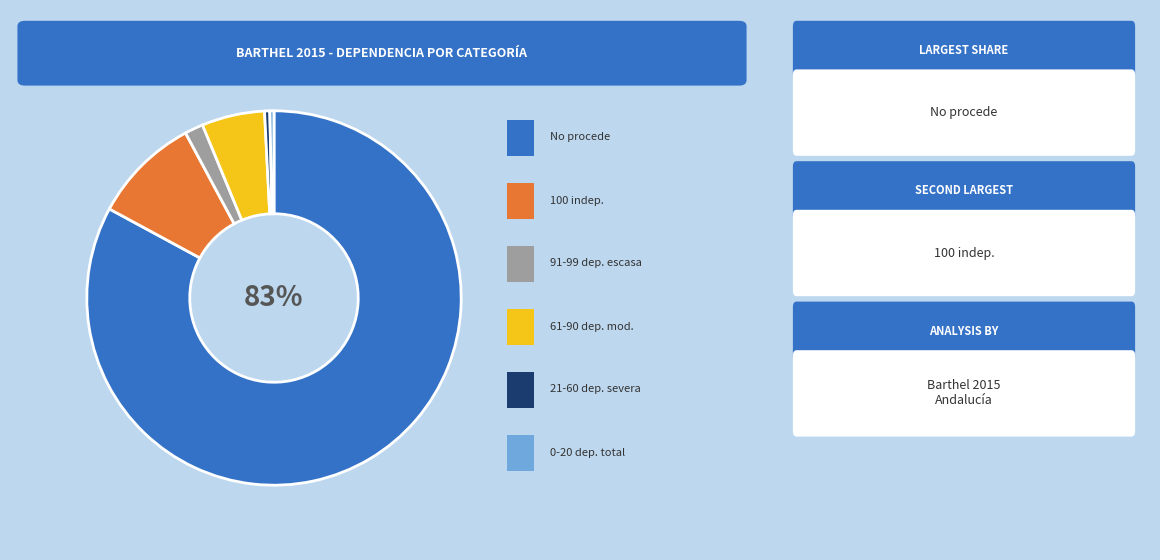

Does any single category account for the majority?

Yes